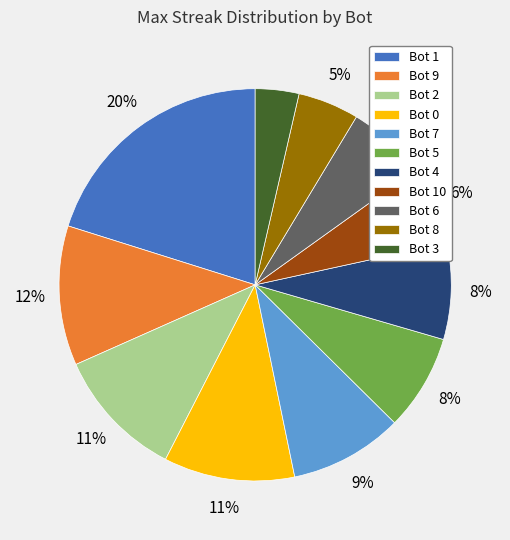

Is it true that Bot 3 is 4% of the pie?

True